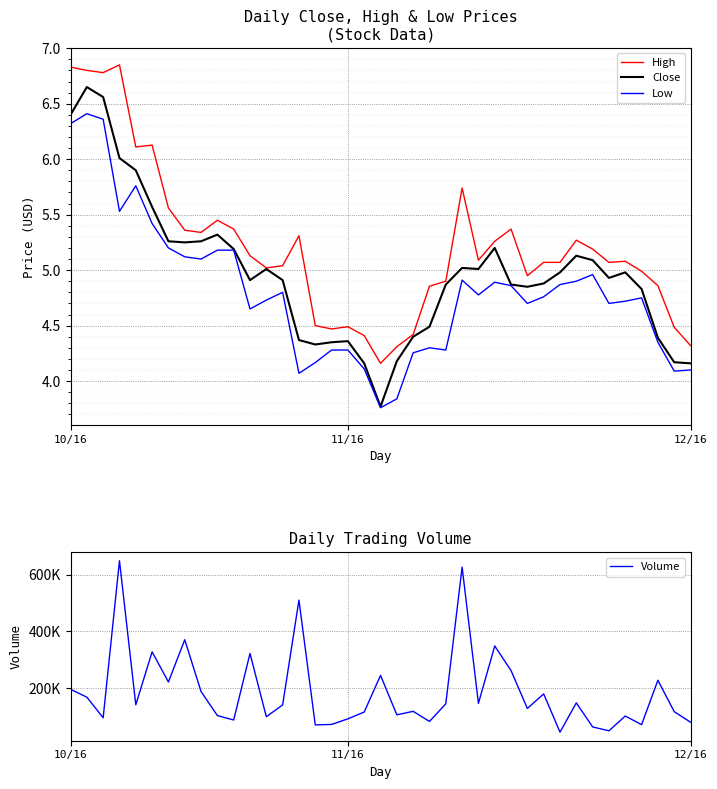

True or false: Close has a value of 2.6 at 12/16.

False